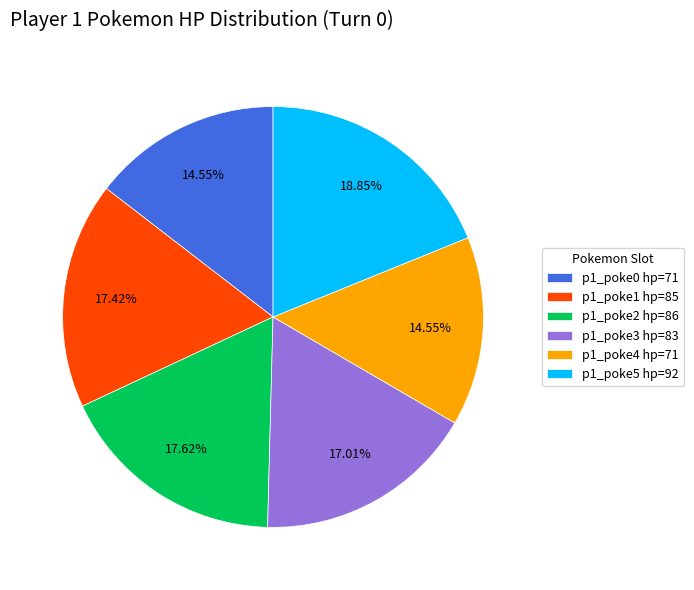

Is there a majority slice in this chart?

No